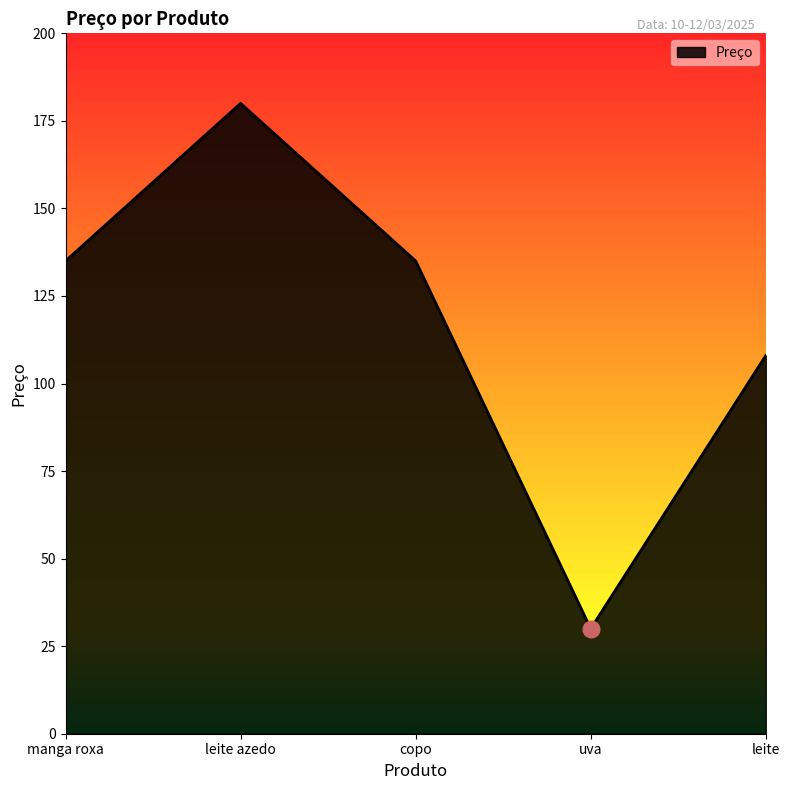

Reading left to right, list all the values displayed in this chart.

manga roxa=135	leite azedo=180	copo=135	uva=30	leite=108